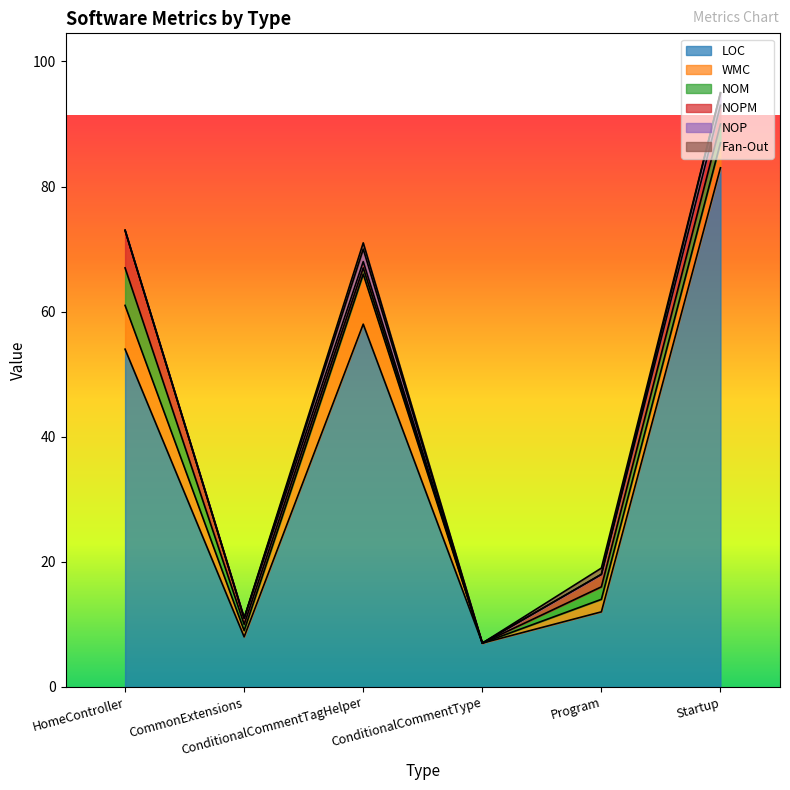

Between CommonExtensions and ConditionalCommentTagHelper, which is larger?

ConditionalCommentTagHelper